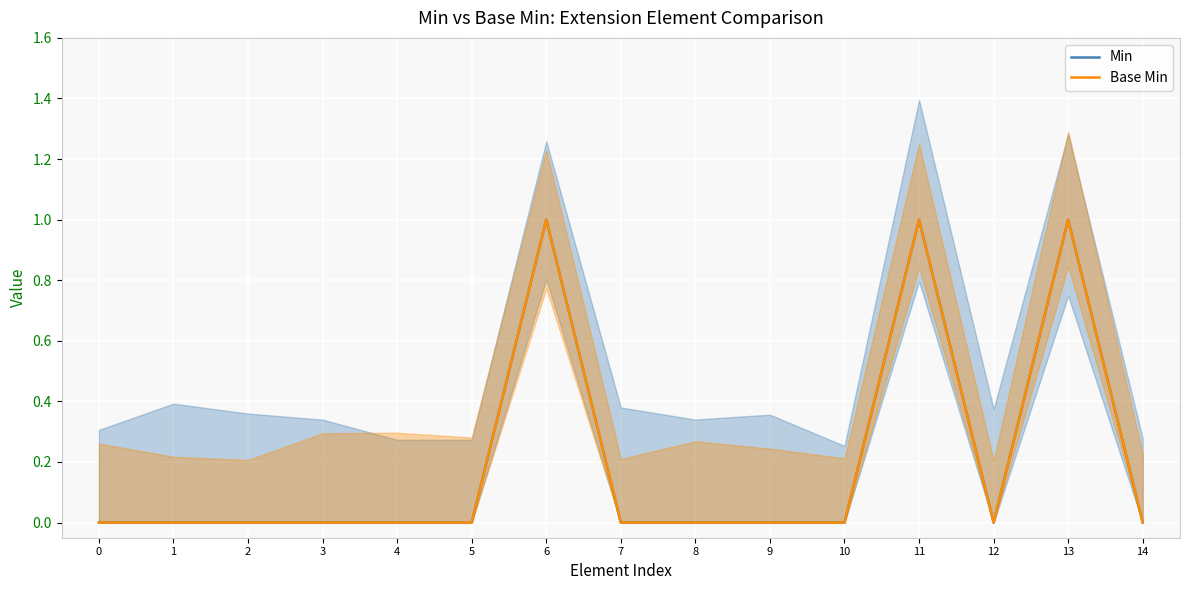

True or false: Min and Base Min intersect in this chart.

False